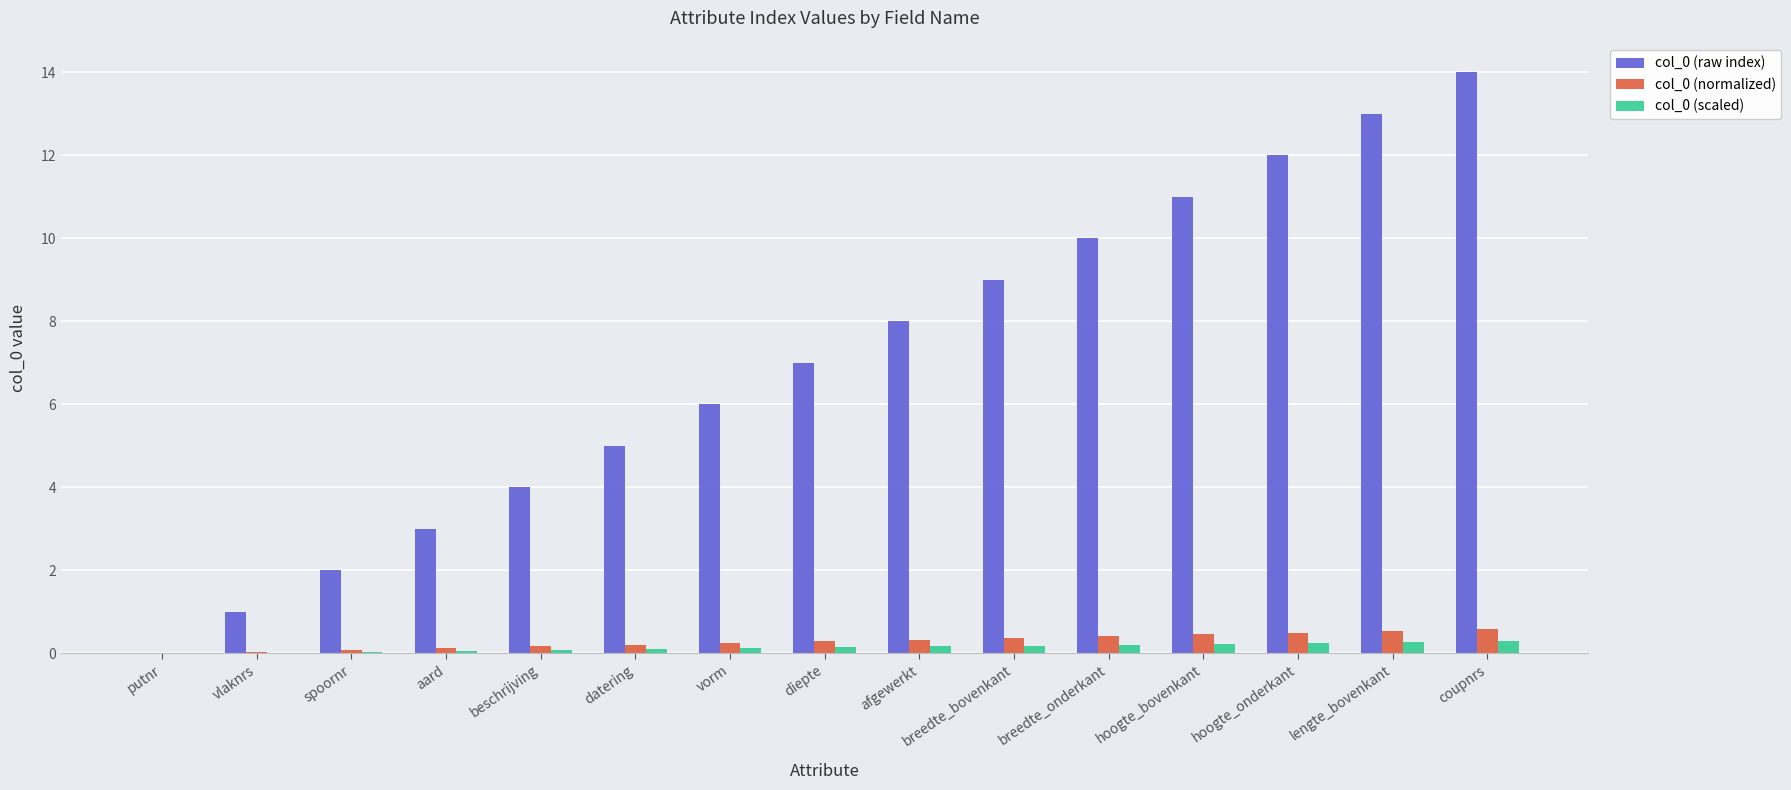

How many positive values does the col_0 (raw index) series have?

14